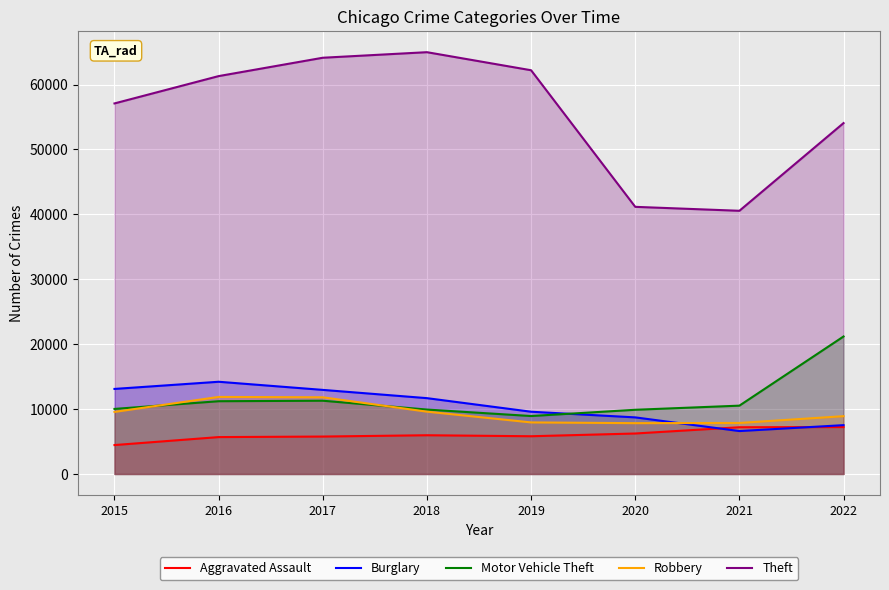

Which series has the largest range (max minus min)?

Theft